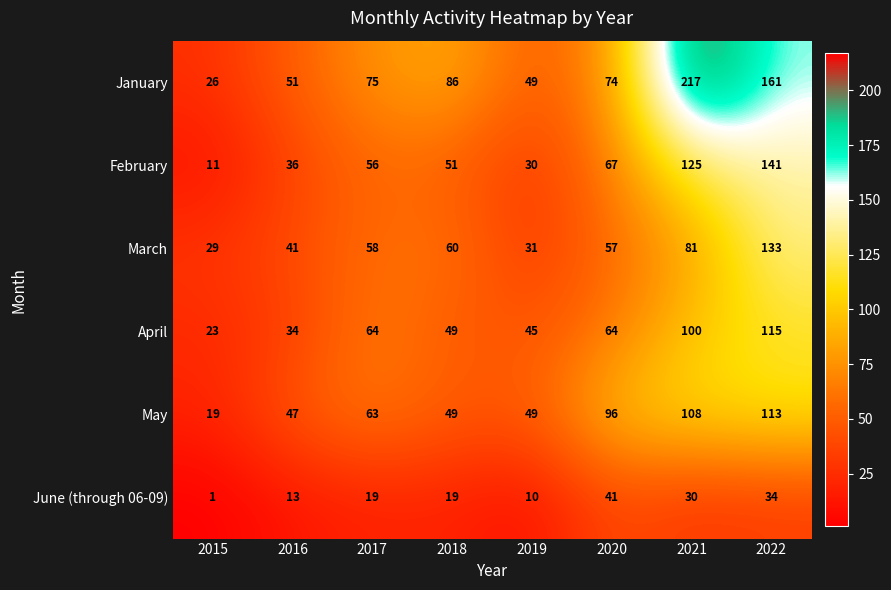

Which series has the widest spread of values?

January